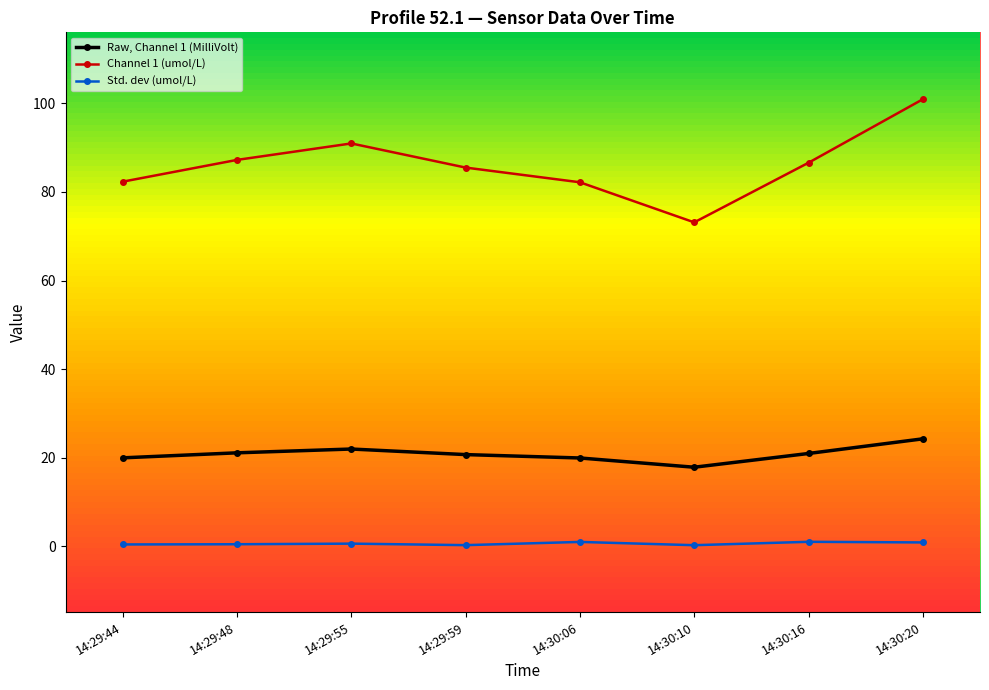

Reading left to right, what are all the values shown in this chart?

Raw, Channel 1 (MilliVolt): 14:29:44=20.0	14:29:48=21.1	14:29:55=22.0	14:29:59=20.7	14:30:06=20.0	14:30:10=17.9	14:30:16=21.0	14:30:20=24.3
Channel 1 (umol/L): 14:29:44=82.3	14:29:48=87.2	14:29:55=90.9	14:29:59=85.5	14:30:06=82.2	14:30:10=73.1	14:30:16=86.6	14:30:20=100.9
Std. dev (umol/L): 14:29:44=0.4	14:29:48=0.5	14:29:55=0.6	14:29:59=0.3	14:30:06=1.0	14:30:10=0.3	14:30:16=1.0	14:30:20=0.9